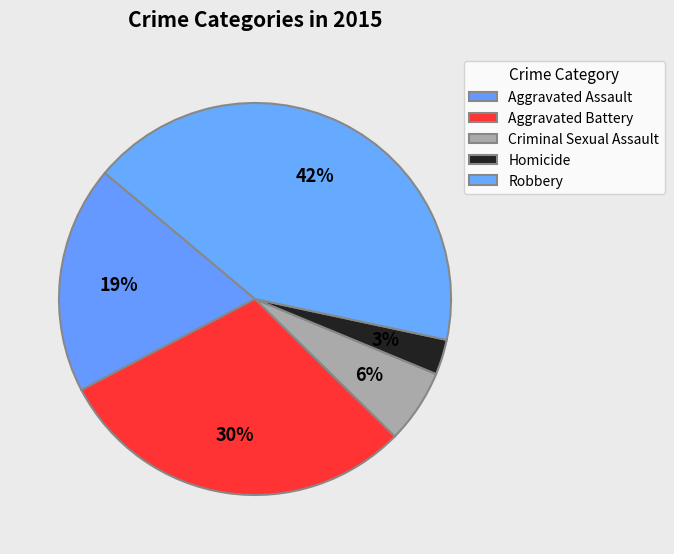

To the nearest percent, what is the average slice percentage?

20%